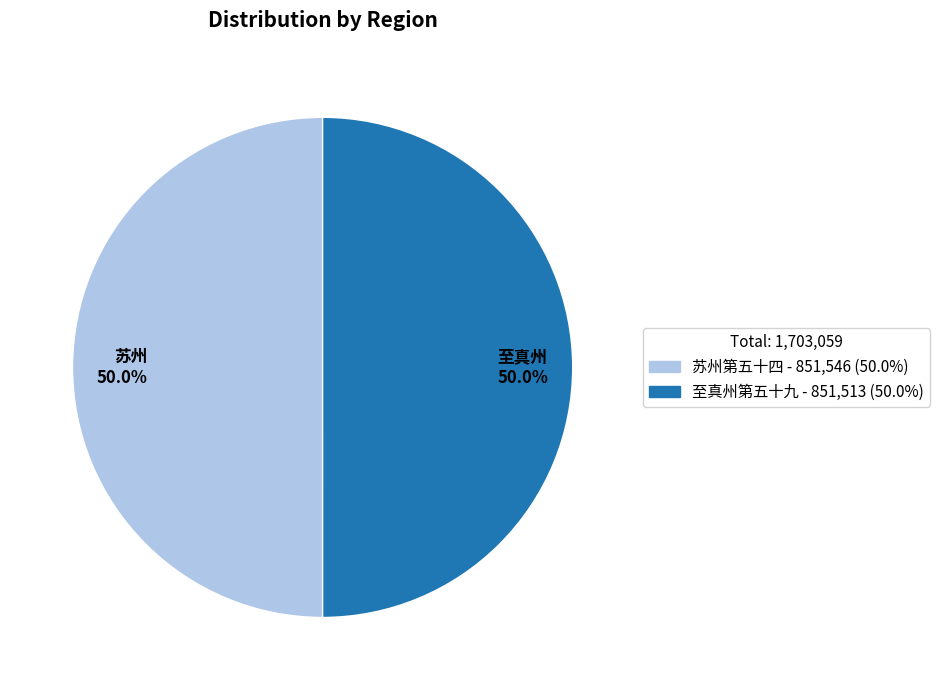

Combined, what portion of the pie is 至真州 50.0% and 苏州 50.0%?

100.0%